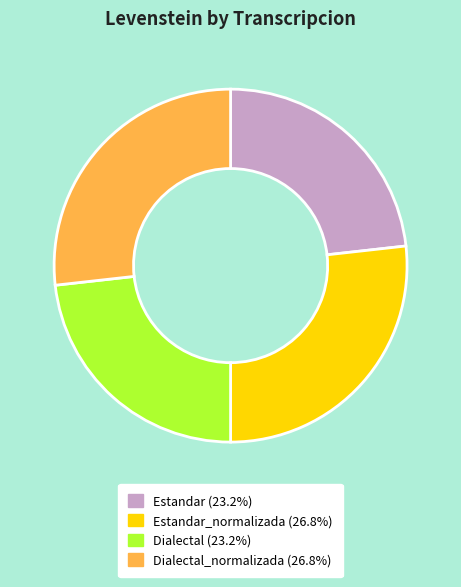

Count the number of slices in the pie.

4